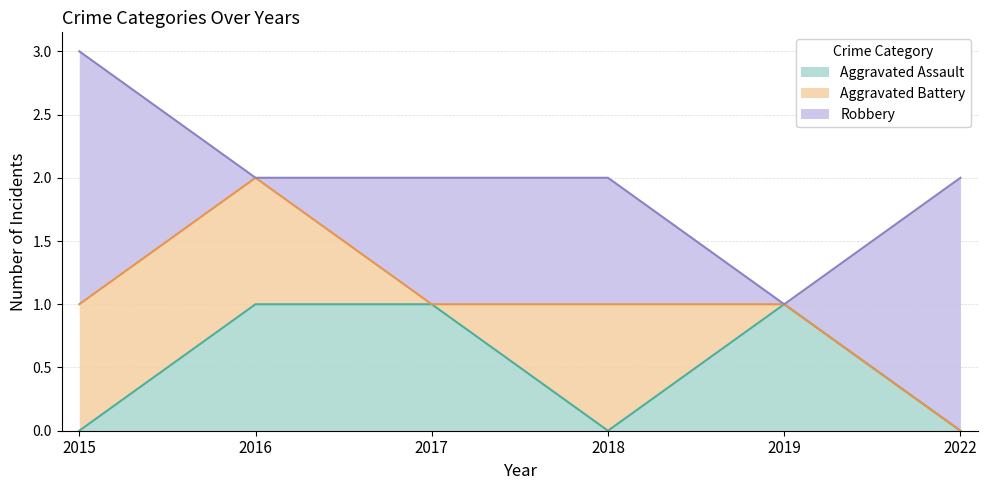

What is the difference between the highest and lowest values at 2017?

1